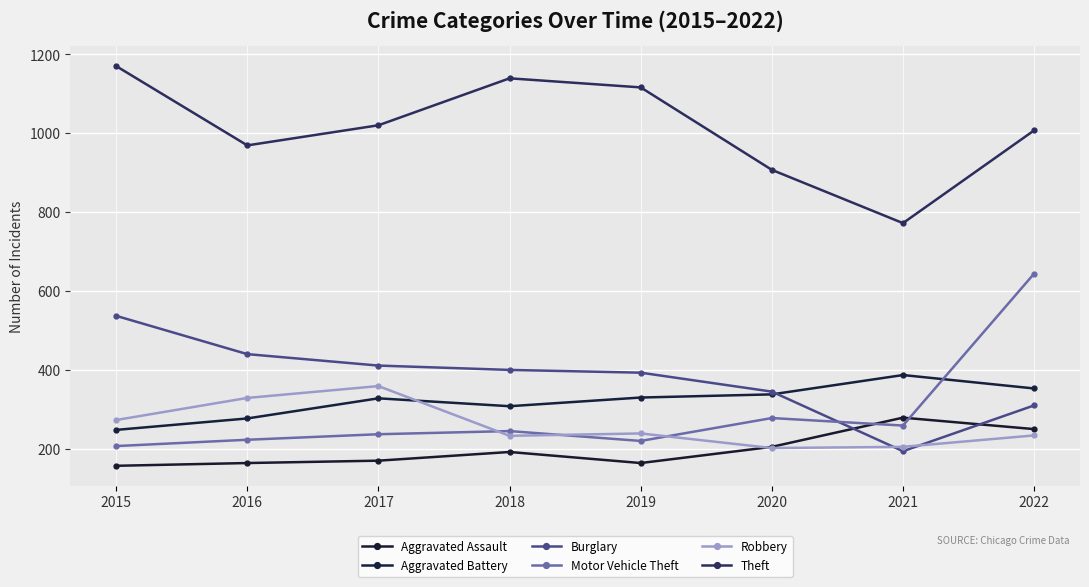

How many data points in Motor Vehicle Theft are less than 245?

4